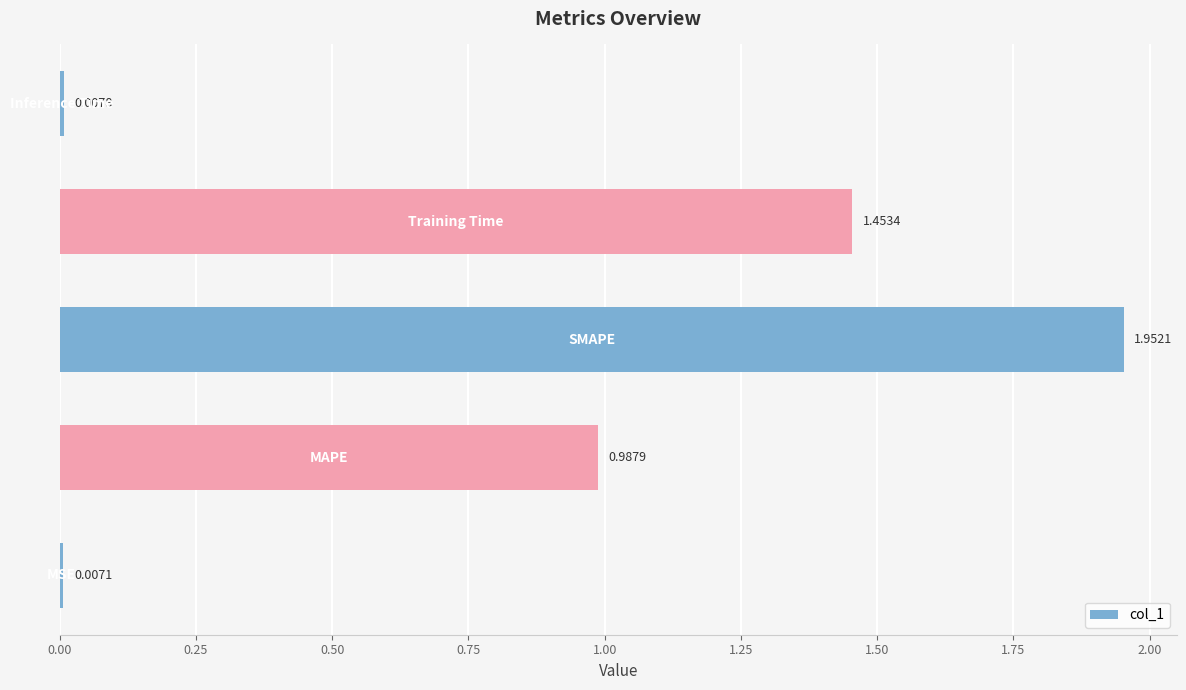

What is the difference between the maximum and minimum values?

1.9